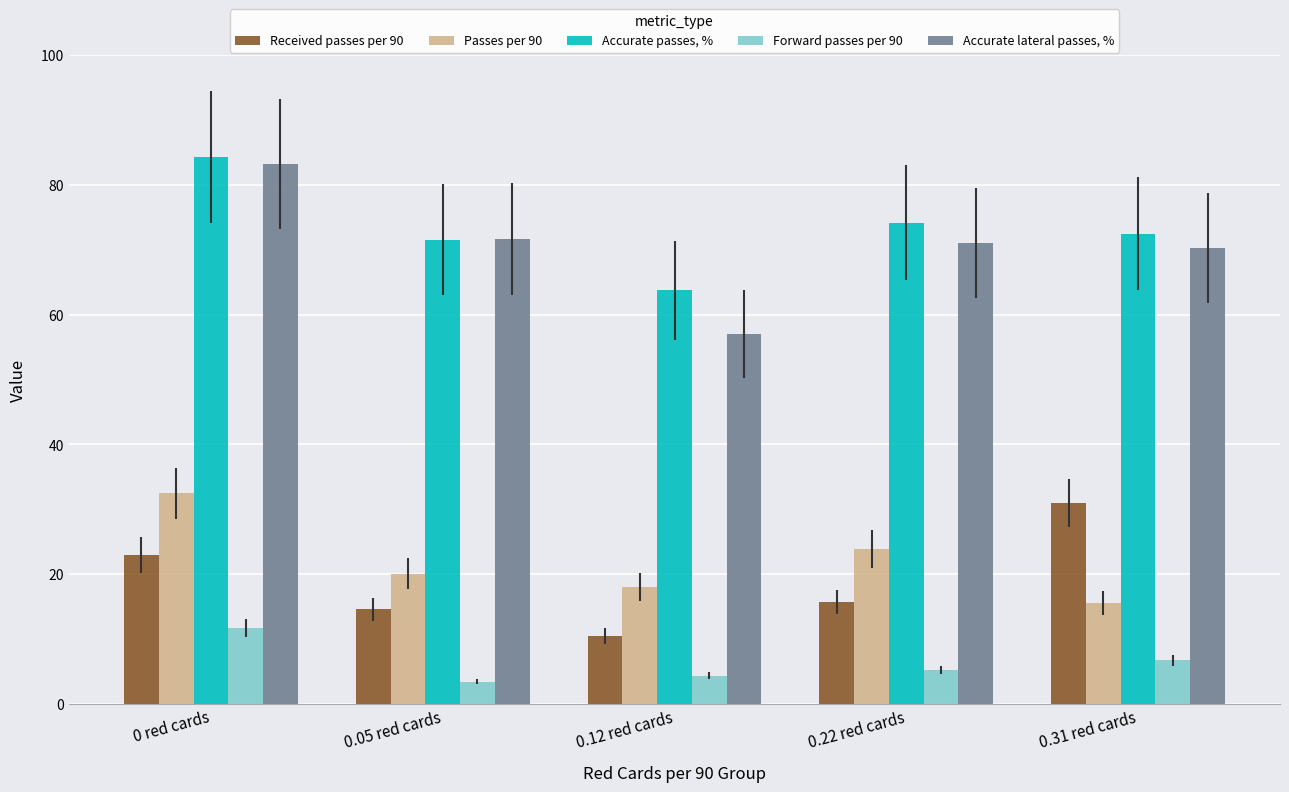

What is the sum of the Accurate passes, % values at 0 red cards and 0.31 red cards?

156.8